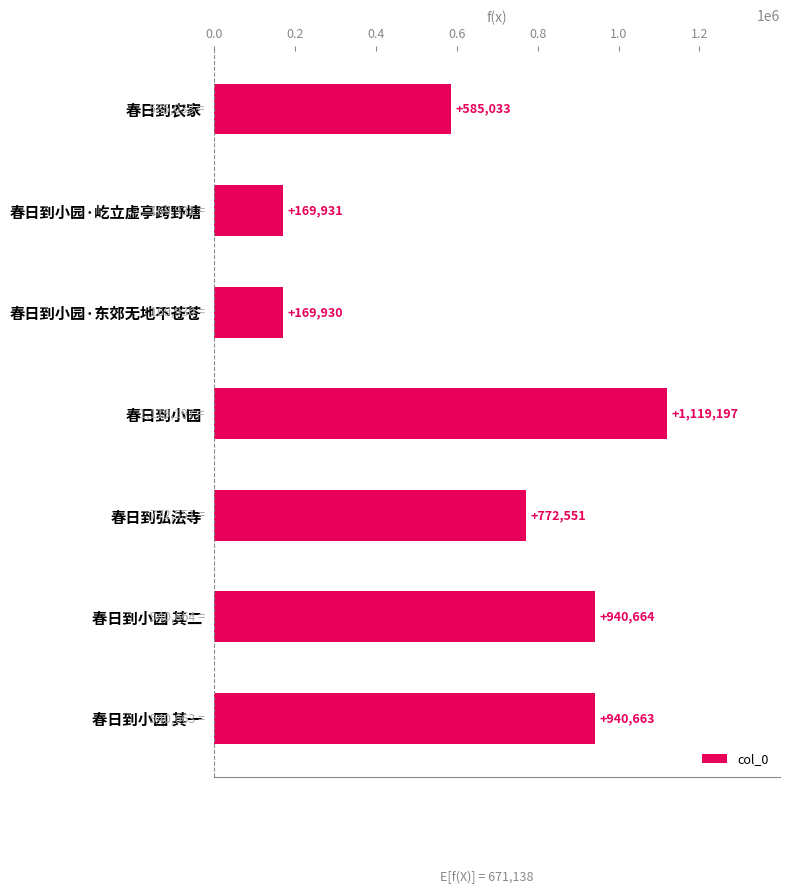

What position from the top is 春日到小园·屹立虚亭跨野塘?

2